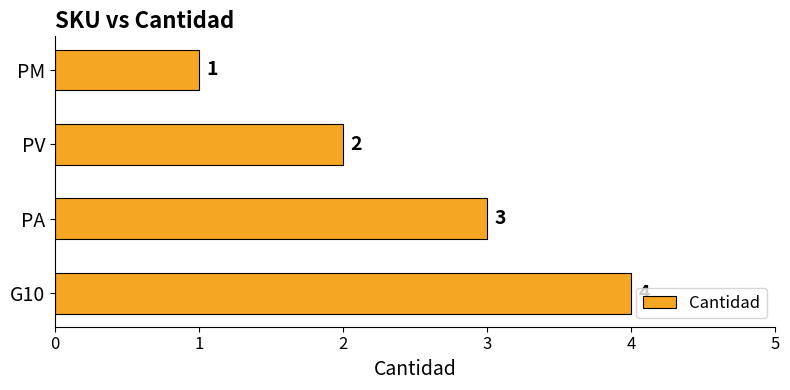

Is it true that the value at G10 is 5?

False